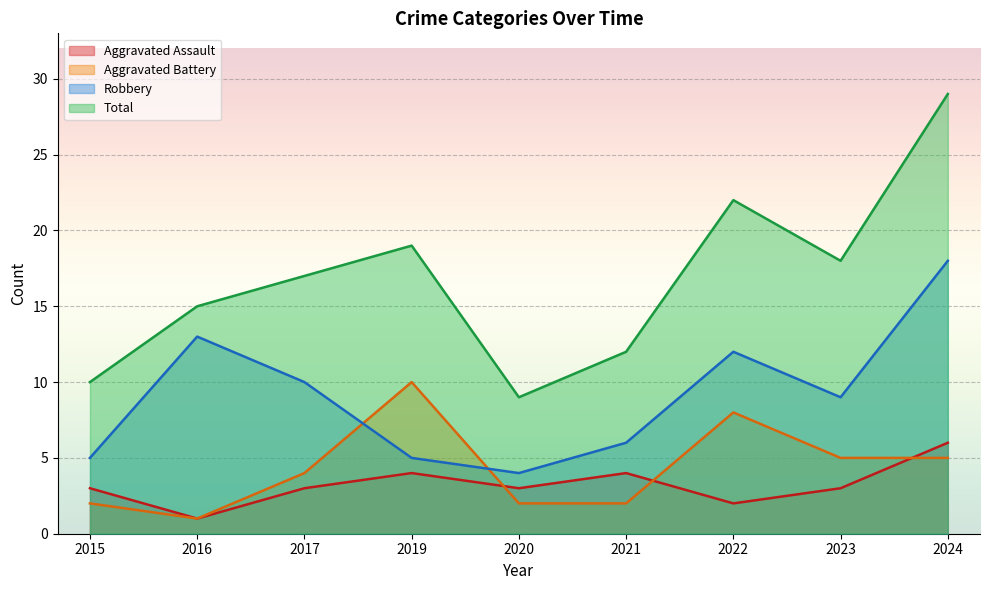

Which series has the largest range (max minus min)?

Total